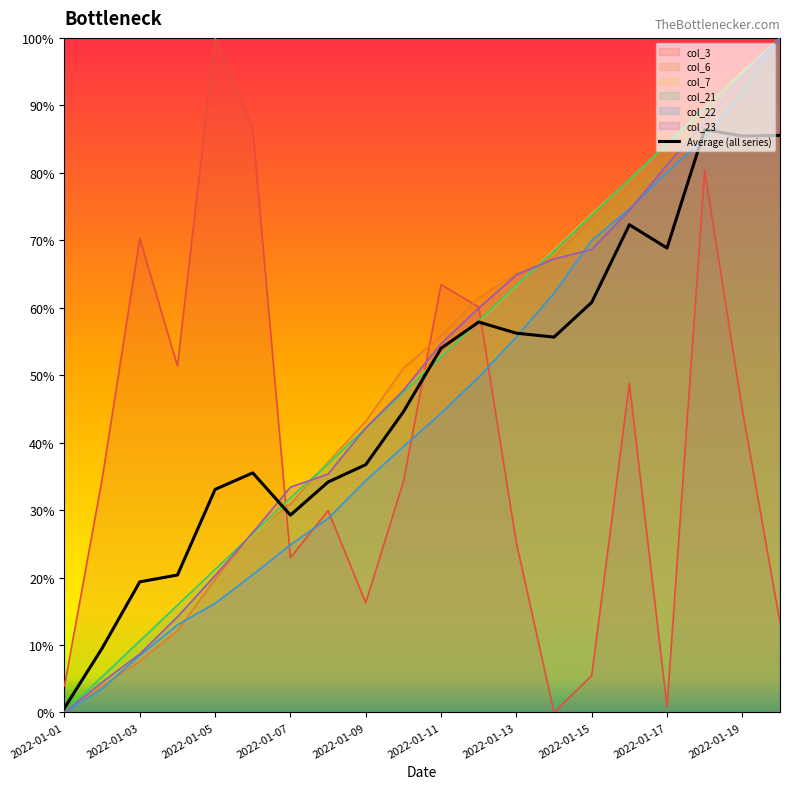

How many data points does each series have?

20